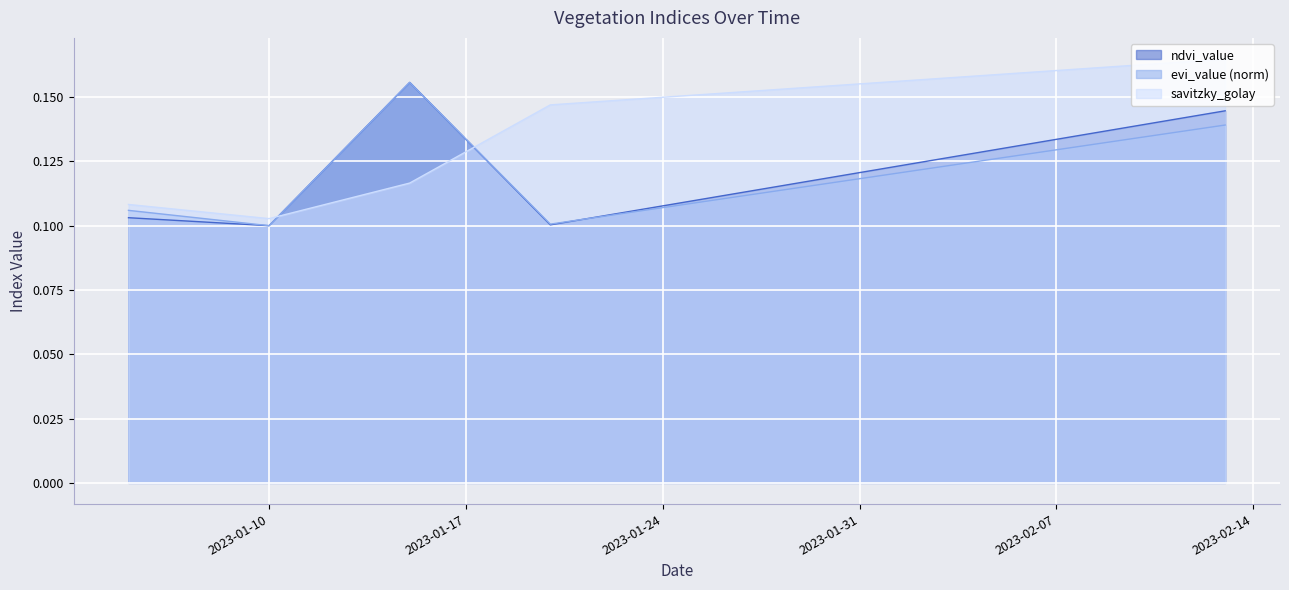

Which series has the largest range (max minus min)?

savitzky_golay